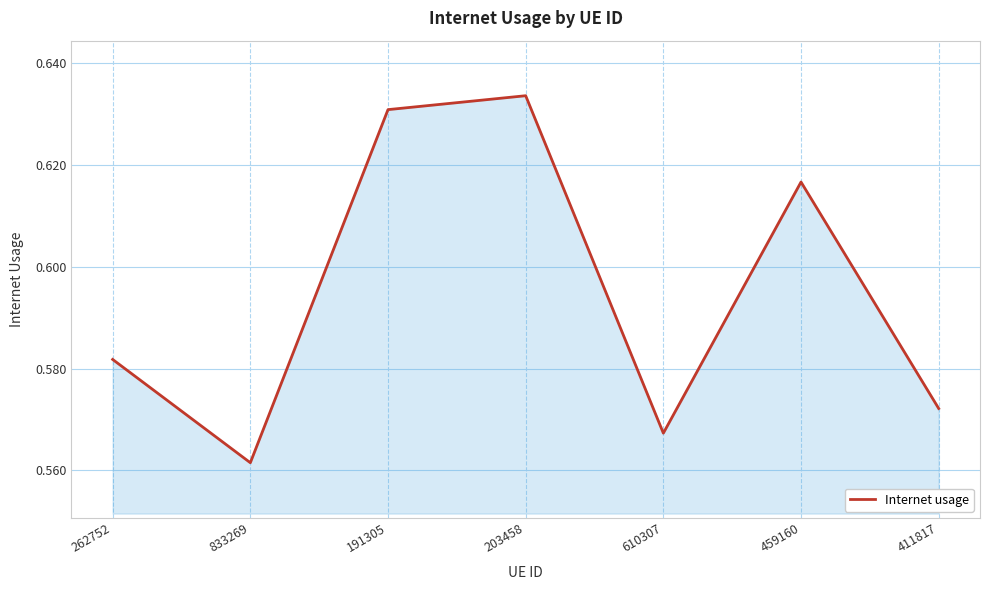

Between 411817 and 459160, which is larger?

459160